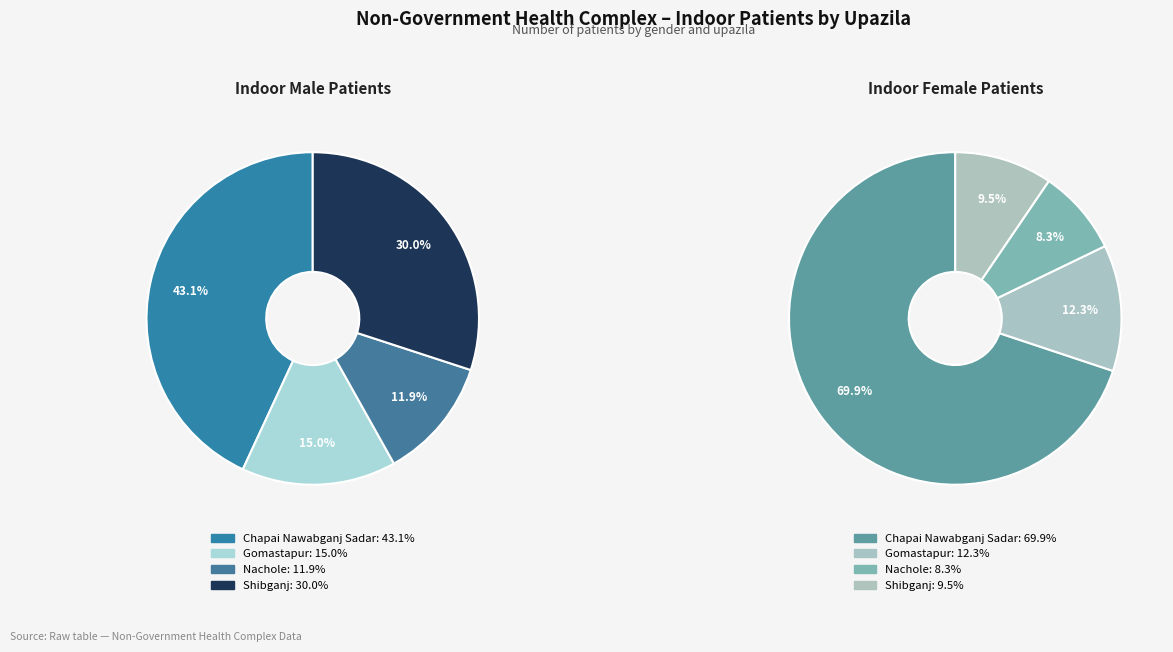

Is Nachole the majority of the pie?

No